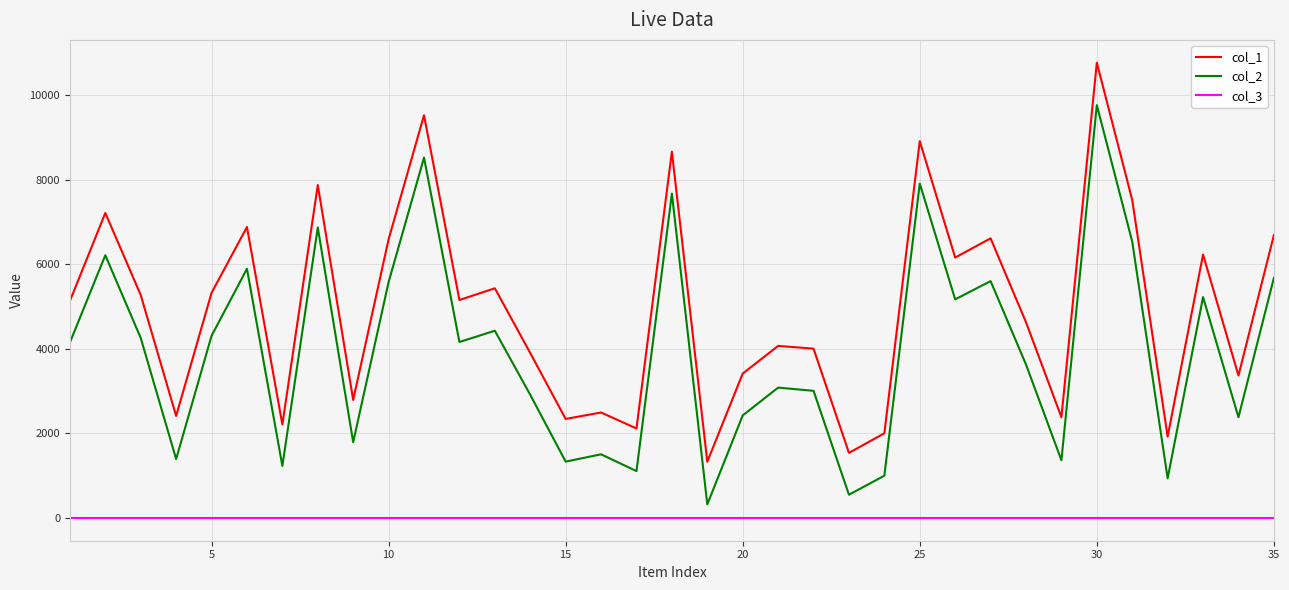

Rank the series by their maximum value, from lowest to highest.

col_3, col_2, col_1